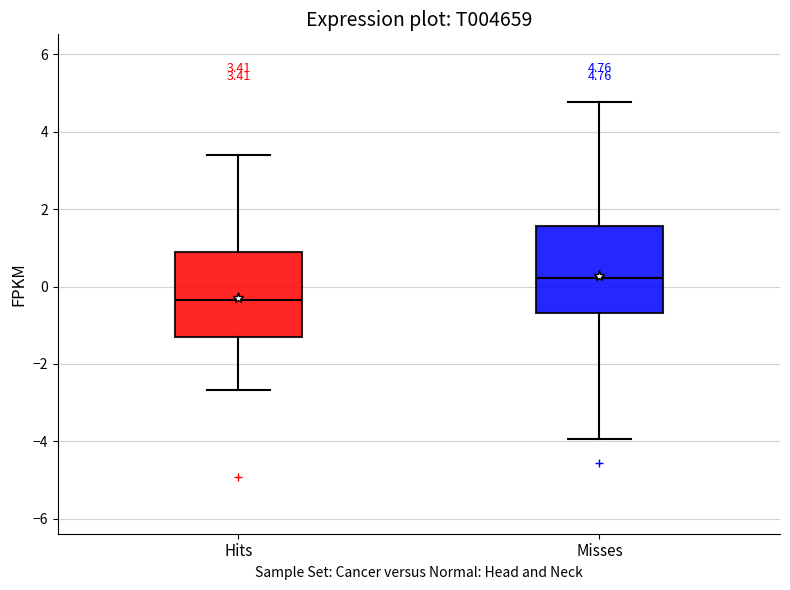

Which box has the highest median line?

Misses